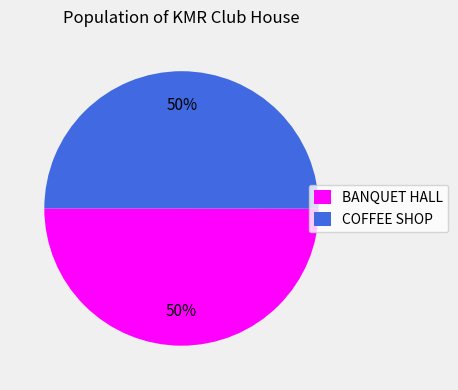

The COFFEE SHOP slice represents 50% of the pie. True or false?

True